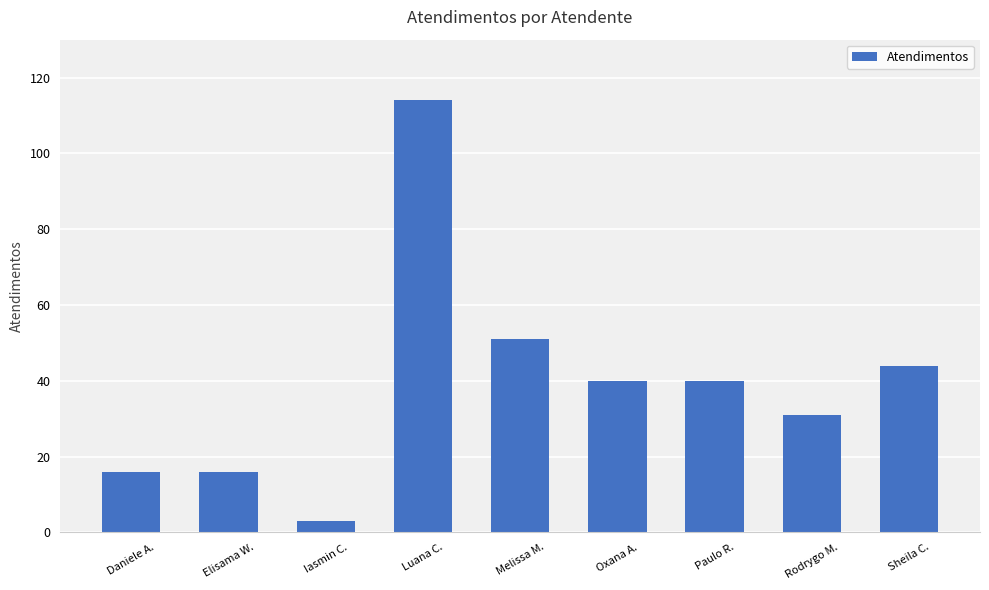

How many series are shown in this chart?

1